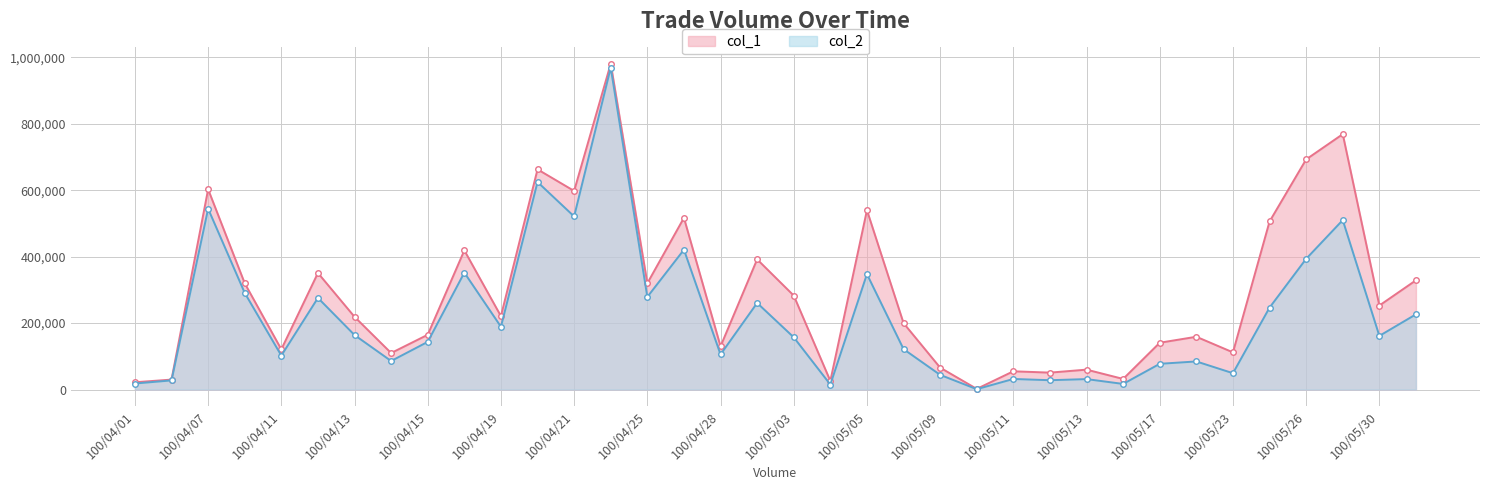

Which category has the highest value in the col_2 series?

100/04/22